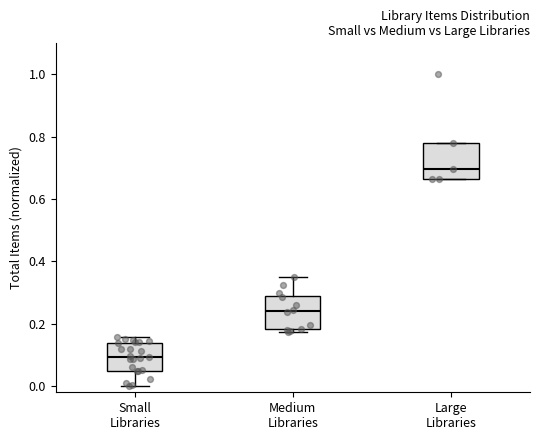

Reading left to right, read every box against the y-axis: the position of its median line, the range the box covers, and the ends of its whiskers. The values are not printed on the chart, so give them approximately, as read against the axis.

Small Libraries: median 0.10, box 0.04 to 0.14, whiskers 0.00 to 0.16
Medium Libraries: median 0.24, box 0.18 to 0.28, whiskers 0.18 (just below the box's lower edge) to 0.34
Large Libraries: median 0.70, box 0.66 to 0.78, whiskers 0.66 to 0.78